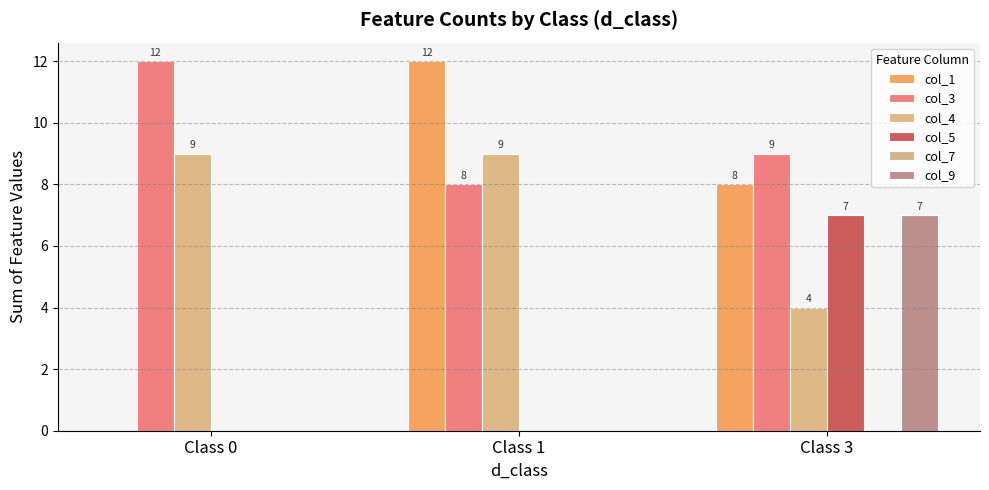

How many data points in col_9 are above 0?

1